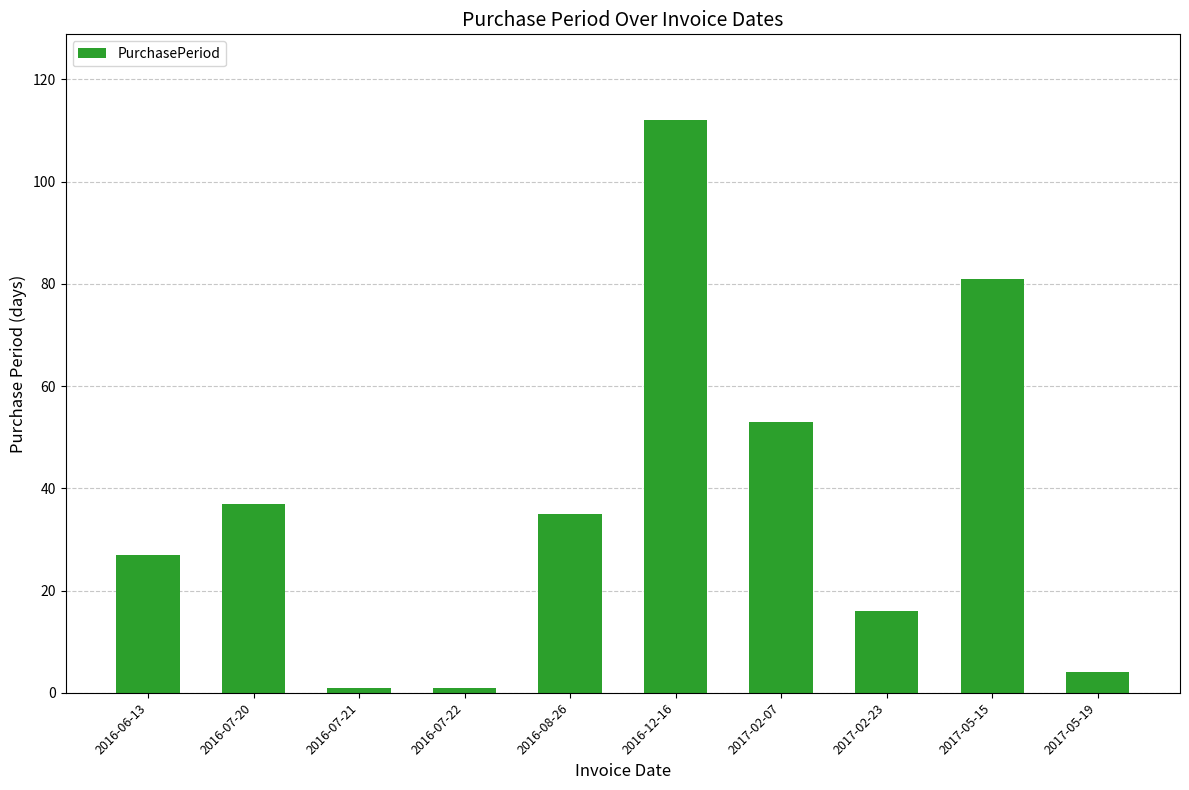

How many data points are less than 35?

5